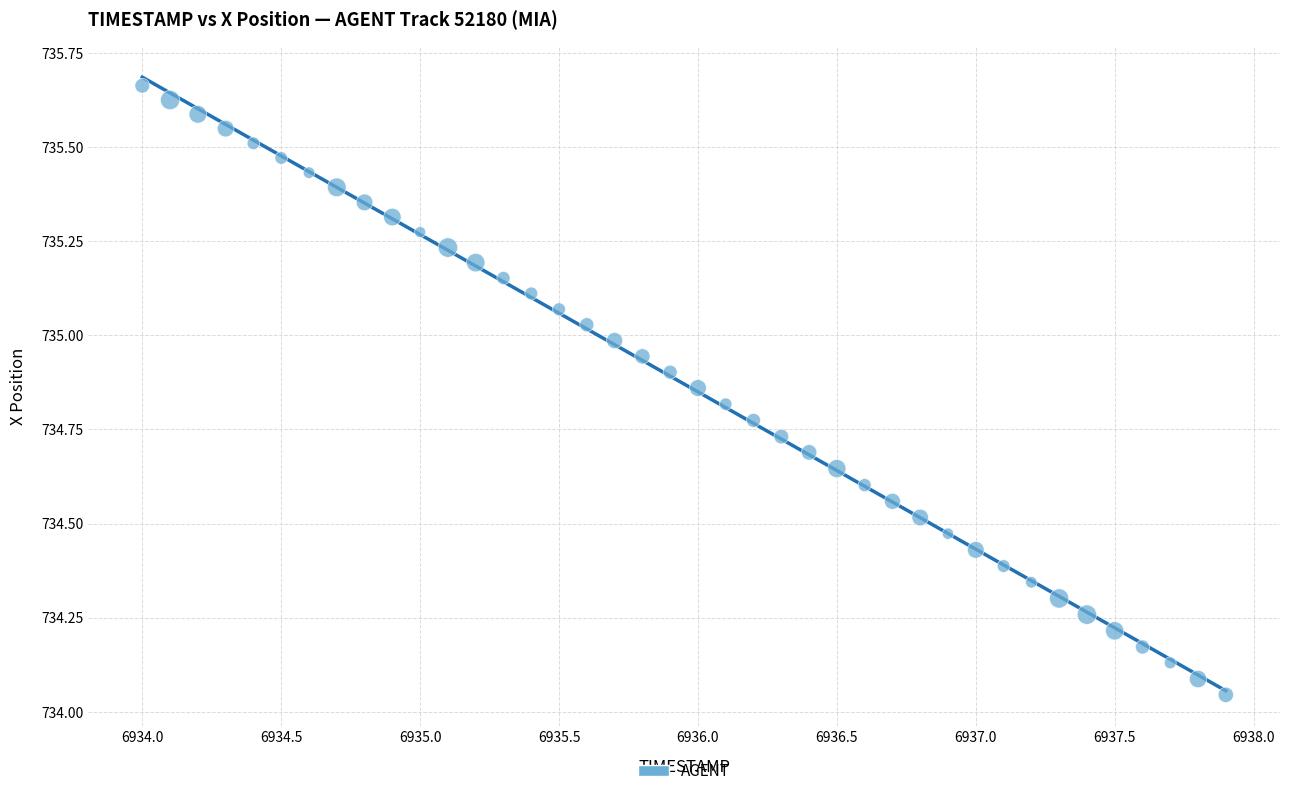

What is the range of X values (max minus min)?

3.9